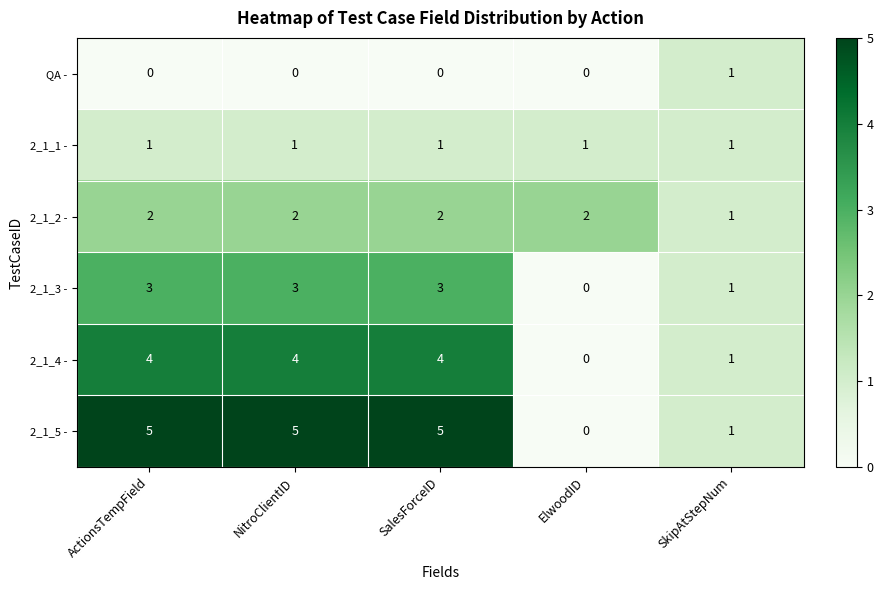

Which series changed the most between ActionsTempField and SkipAtStepNum?

2_1_5 -